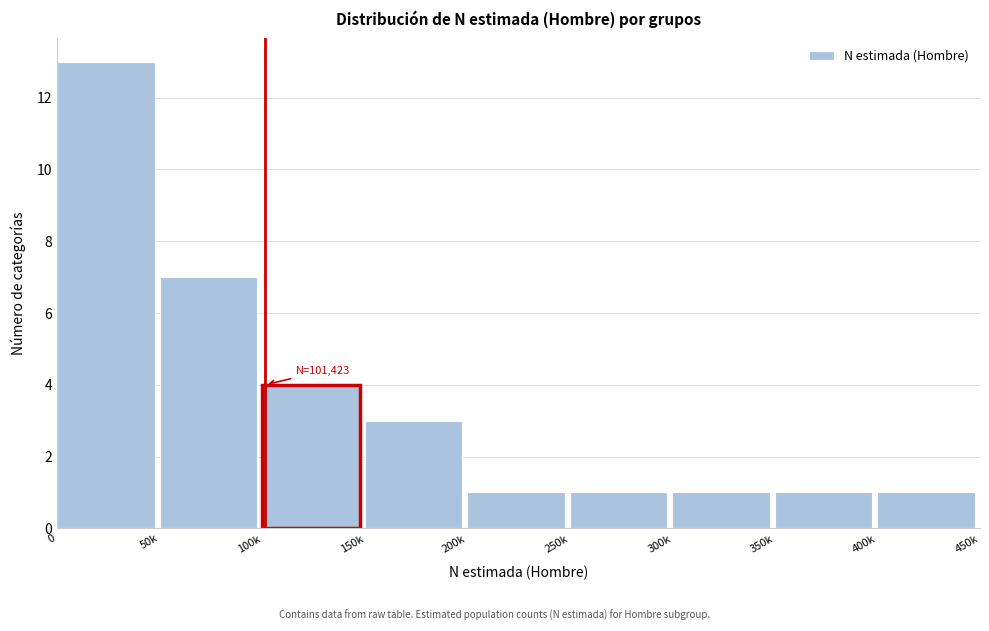

Reading left to right, extract all data points from this chart.

0=13	50k=7	100k=4	150k=3	200k=1	250k=1	300k=1	350k=1	400k=1